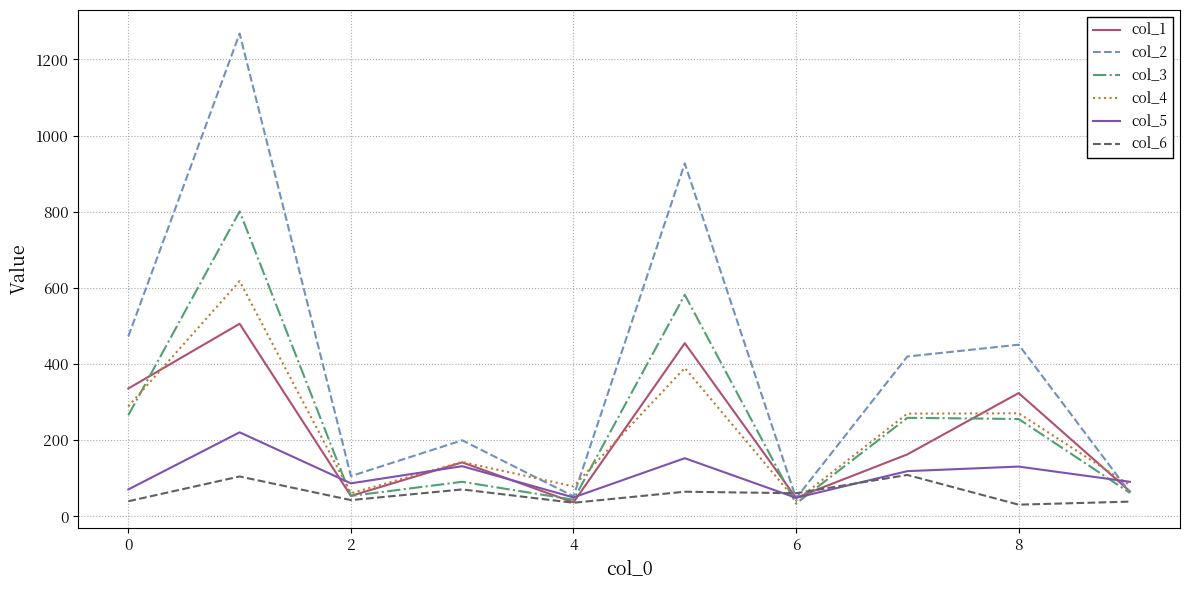

What is the difference between the second highest and minimum values in the col_1 series?

418